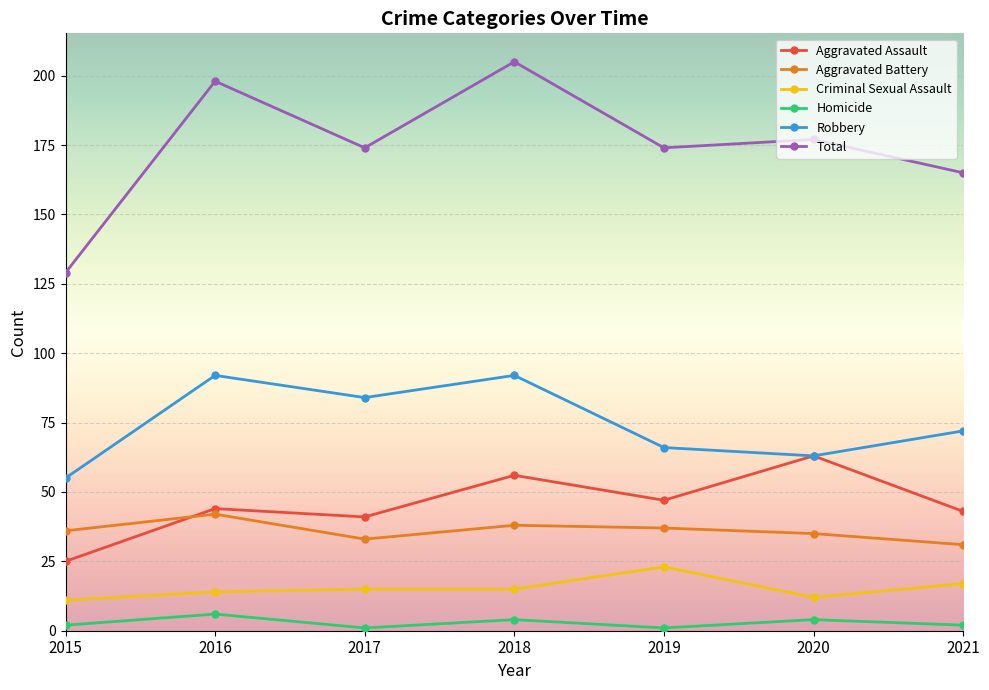

What is the average value of the Total series?

175